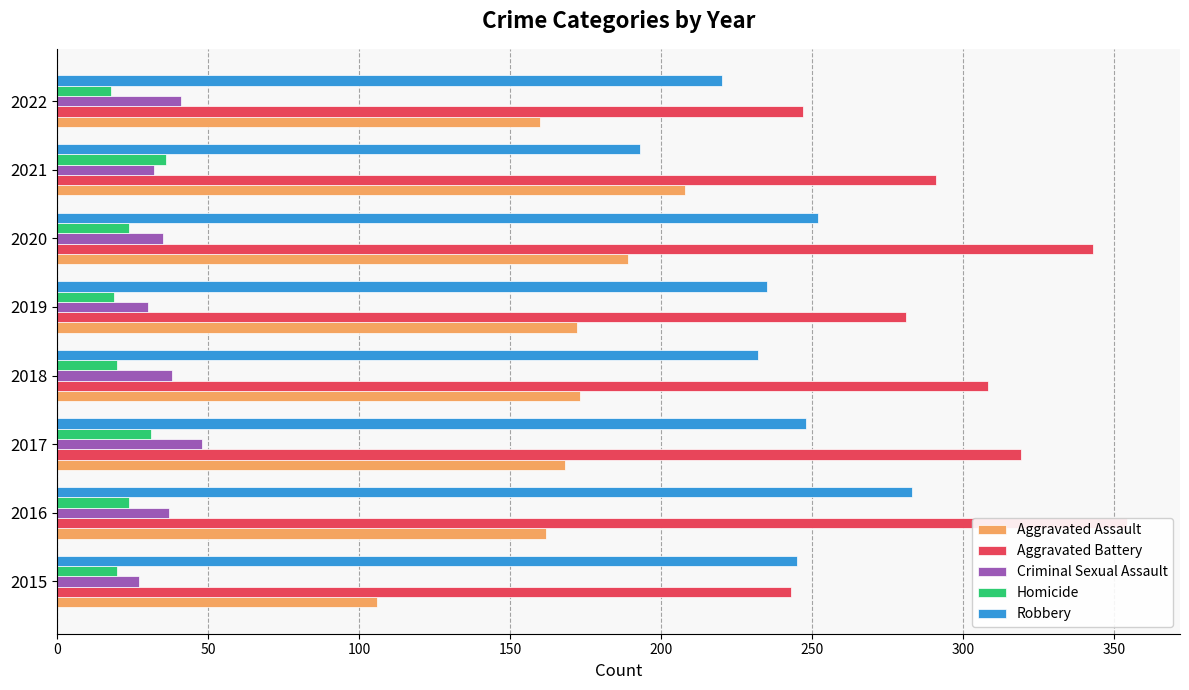

What is the value of the Aggravated Battery bar at the 8th from the left?

247